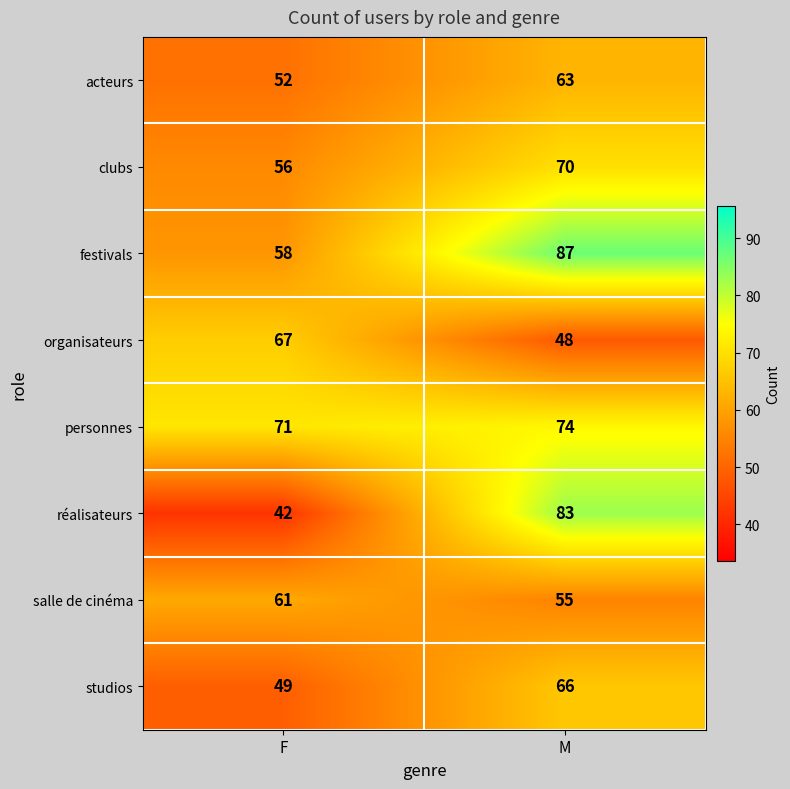

True or false: studios has a value of 66 at M.

True